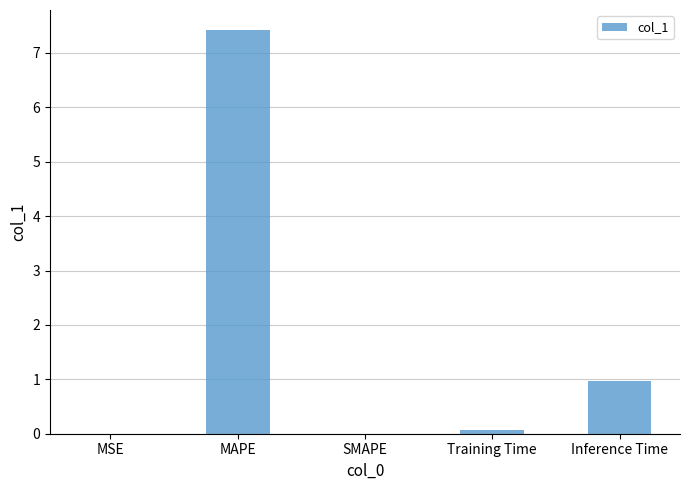

Is it true that the value at MAPE is 7.4?

True